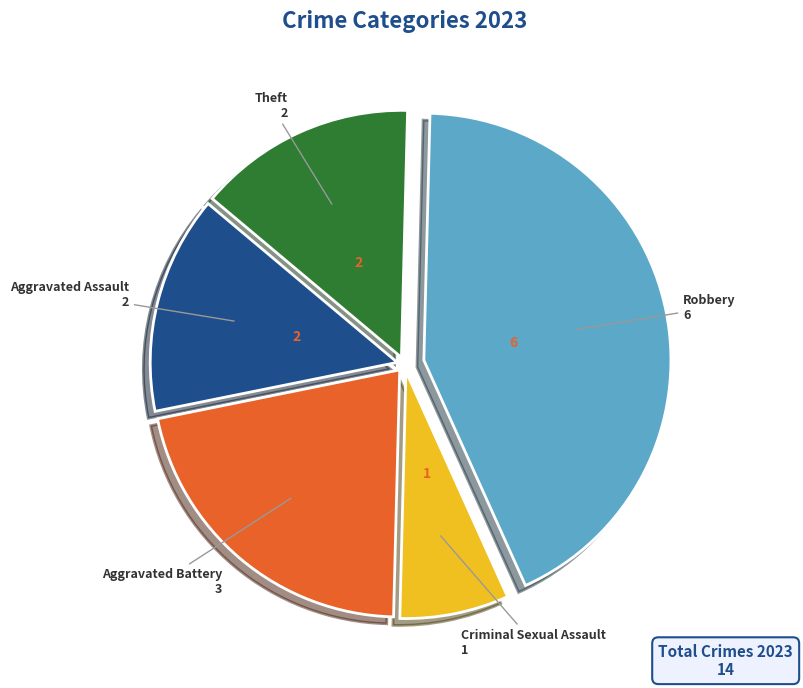

Is there a majority slice in this chart?

No